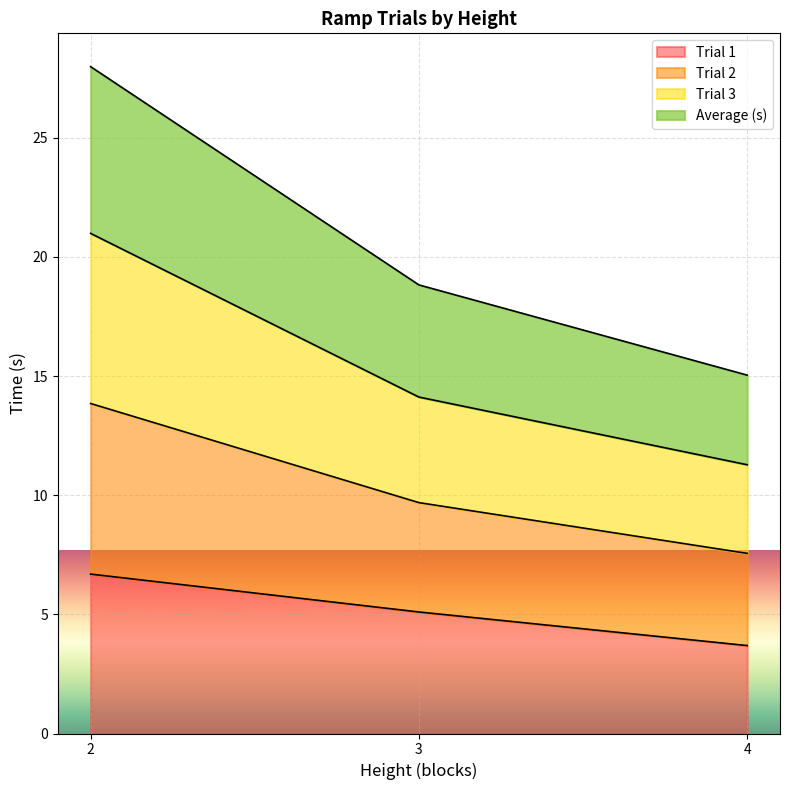

How many lines are shown in the chart?

4